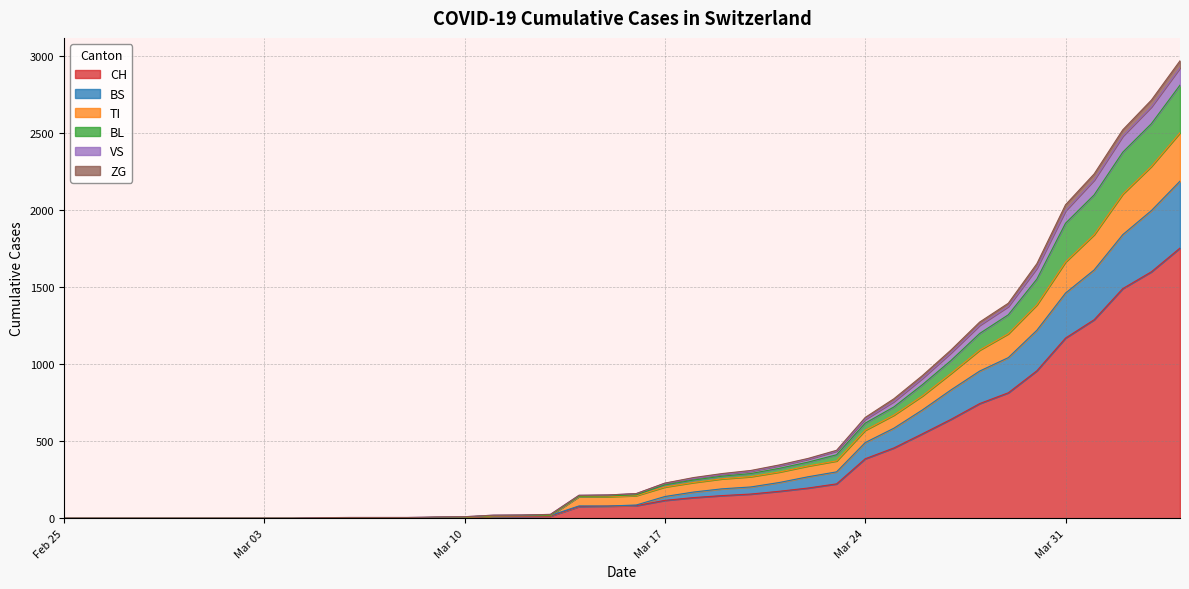

What is the maximum value for CH?

1753